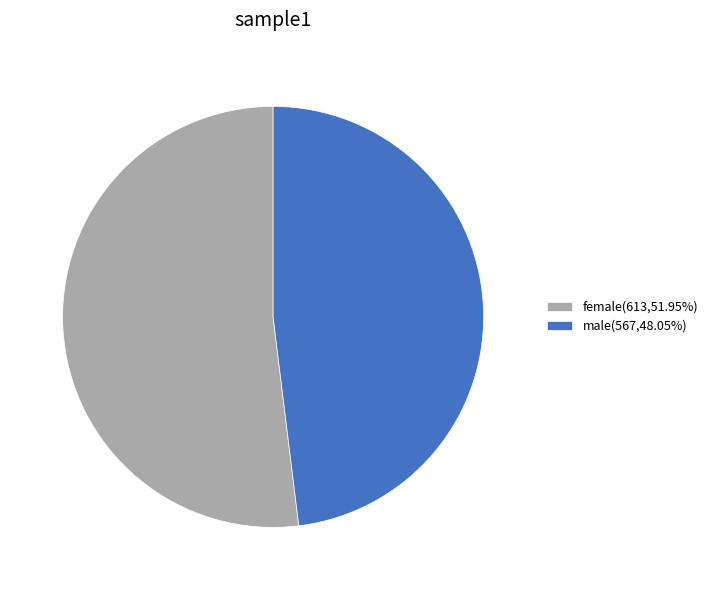

Which slice is the smallest?

male